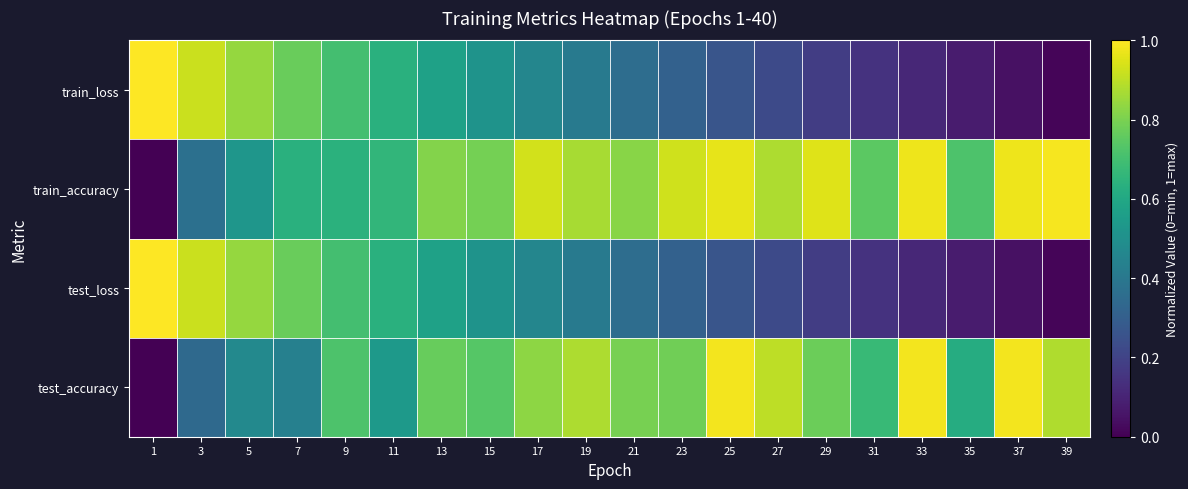

At which category is the sum across all series the highest?

9